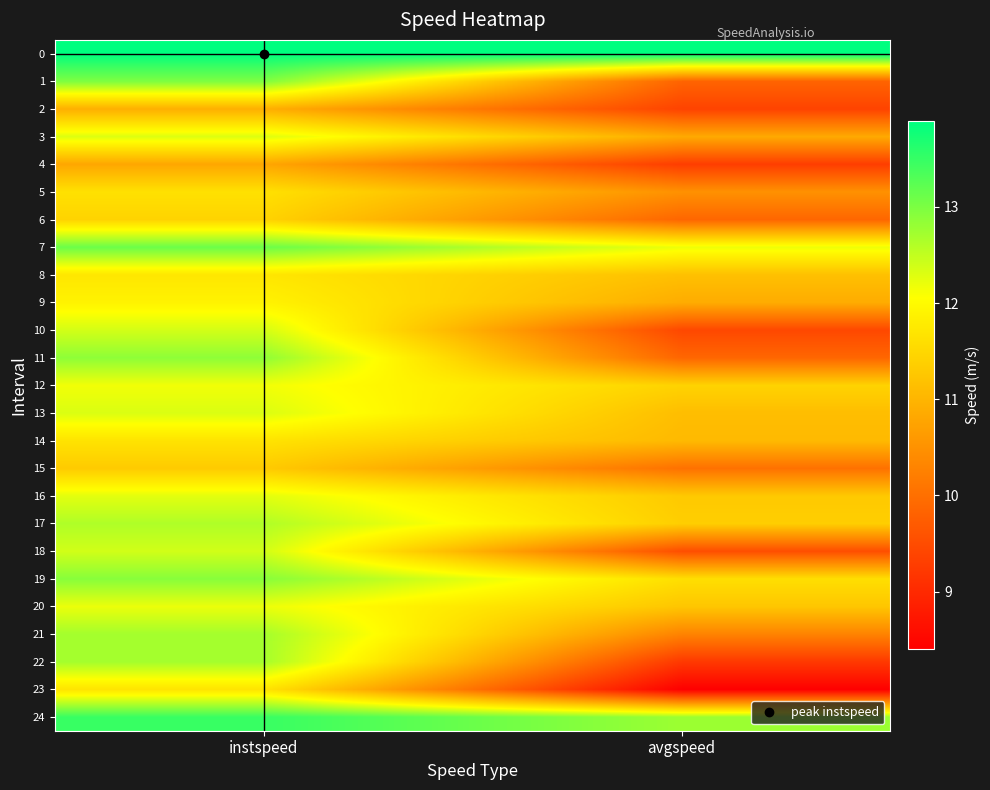

Rank the series by their maximum value, from lowest to highest.

4, 2, 15, 6, 5, 14, 23, 8, 9, 12, 20, 16, 3, 13, 10, 18, 17, 22, 21, 11, 19, 1, 7, 24, 0